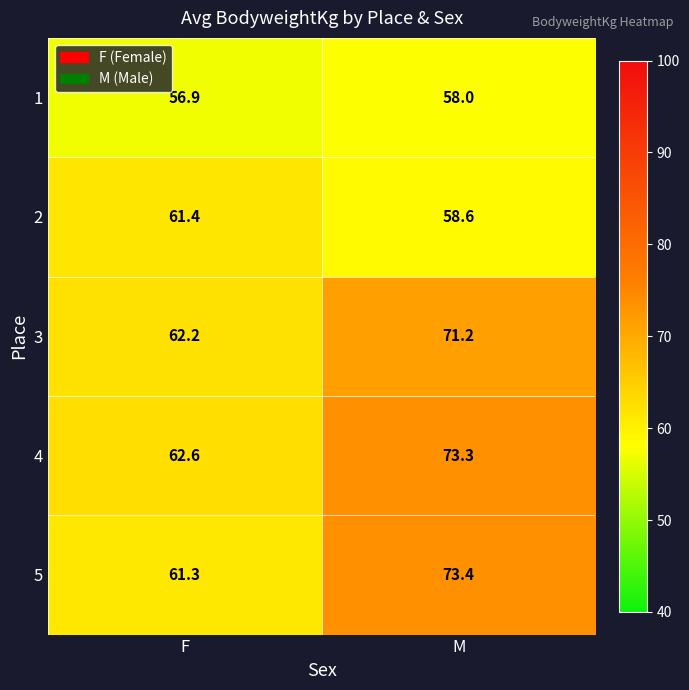

Reading left to right, what are all the values shown in this chart?

1: 56.9	58.0
2: 61.4	58.6
3: 62.2	71.2
4: 62.6	73.3
5: 61.3	73.4